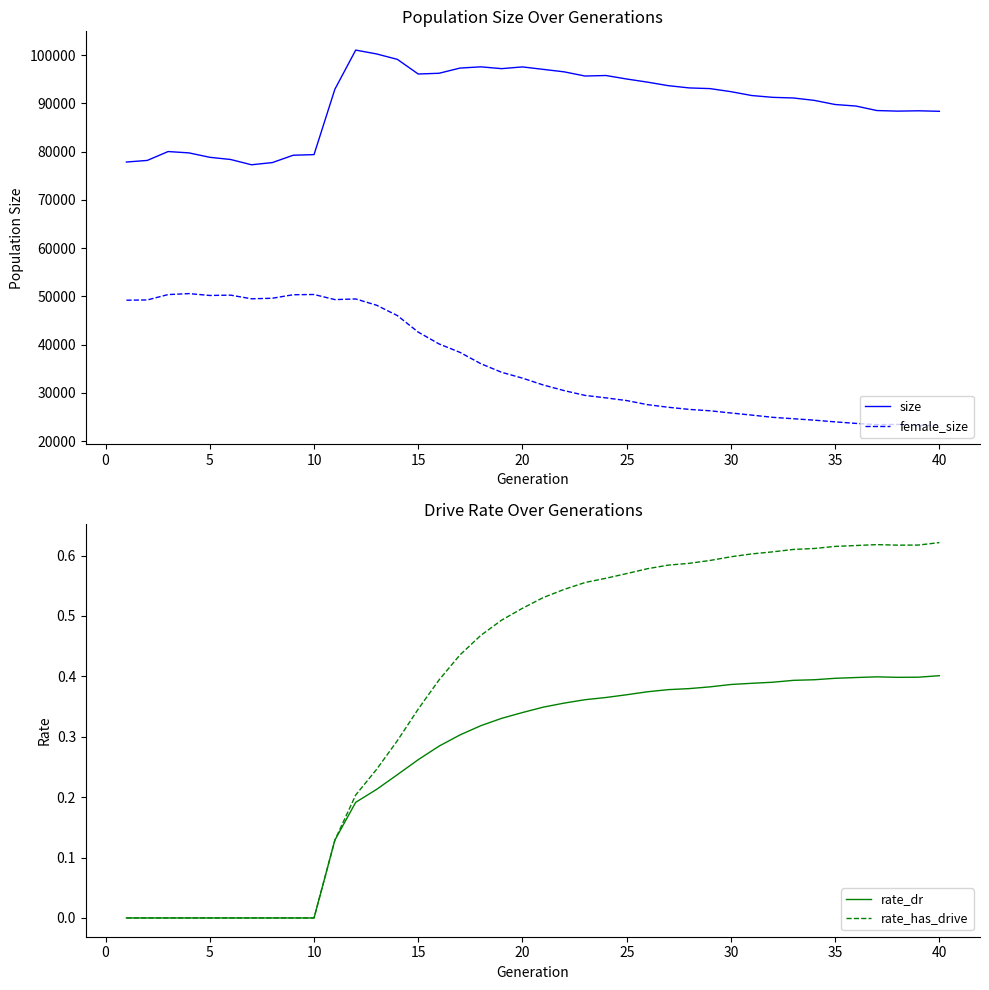

What is the average value of the rate_dr series?

0.3